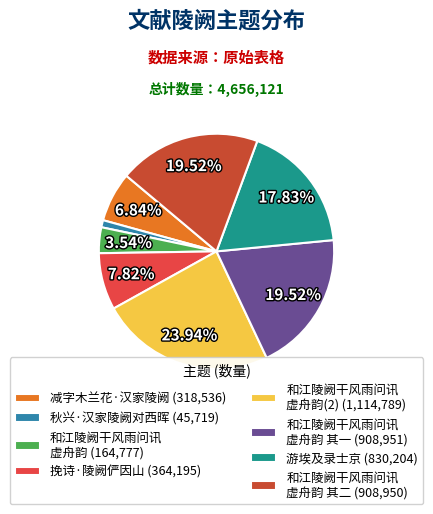

How many slices are in this pie chart?

8